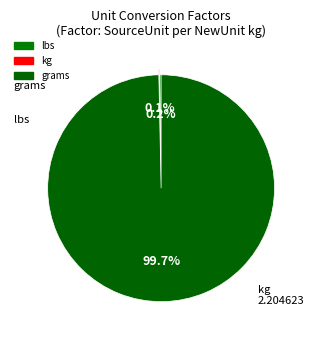

True or false: lbs accounts for 12% of the total.

False